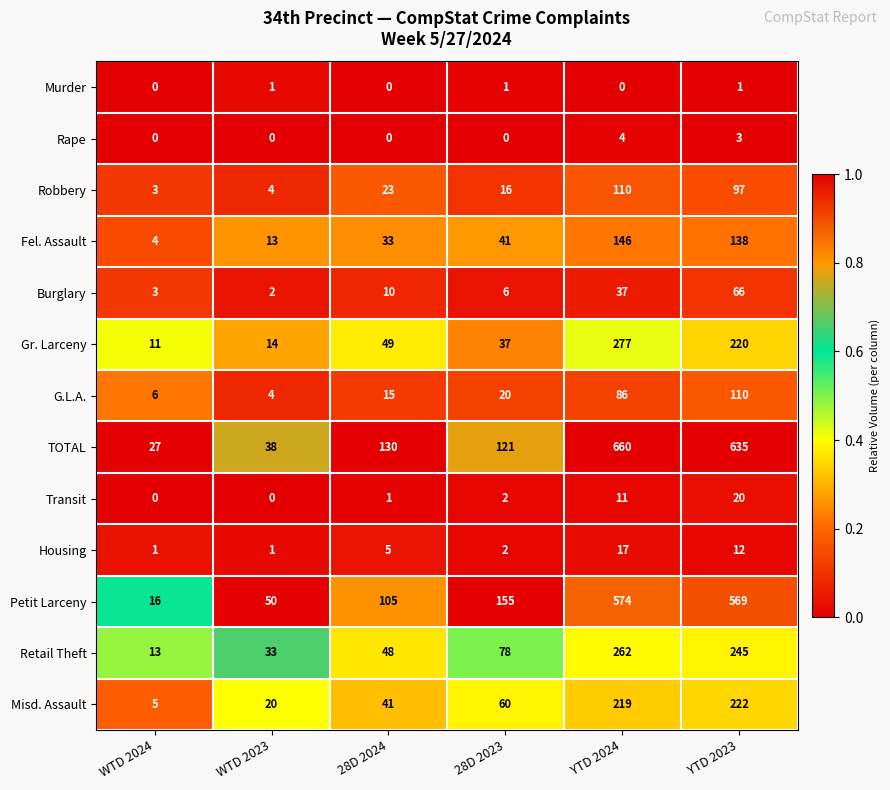

What is the maximum value shown in the chart?

660